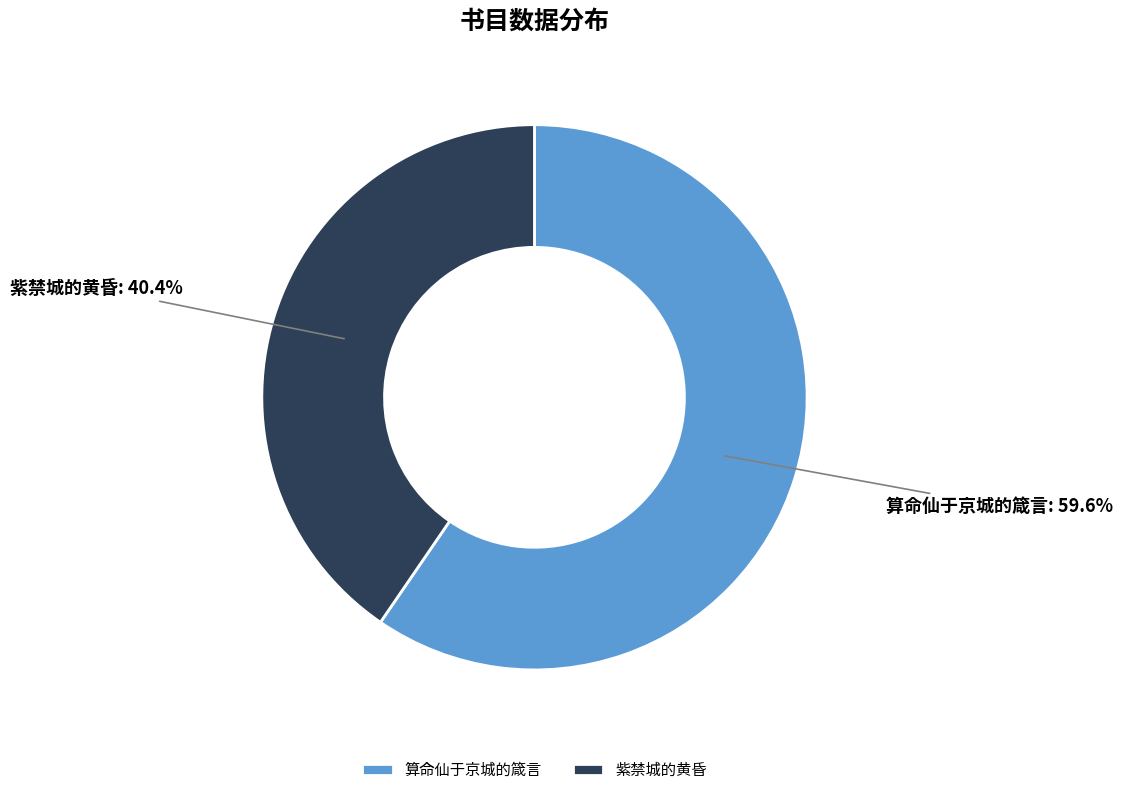

What is the smallest slice in the pie chart?

紫禁城的黄昏